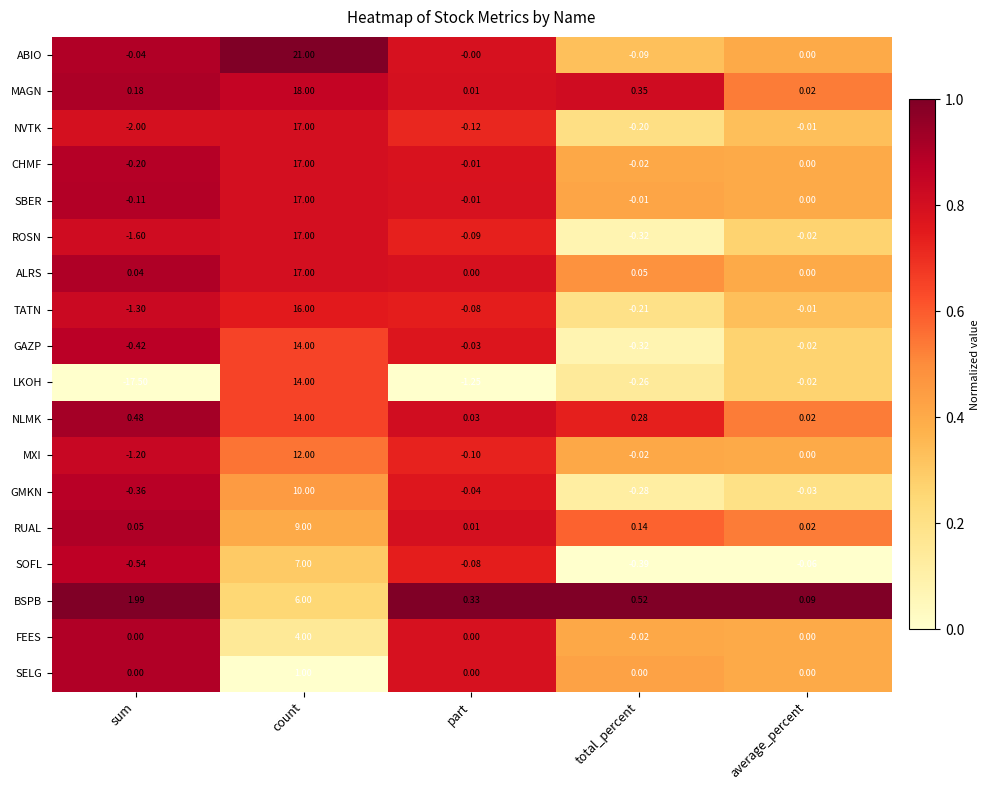

List the labels in order of GAZP value, largest first.

count, average_percent, part, total_percent, sum